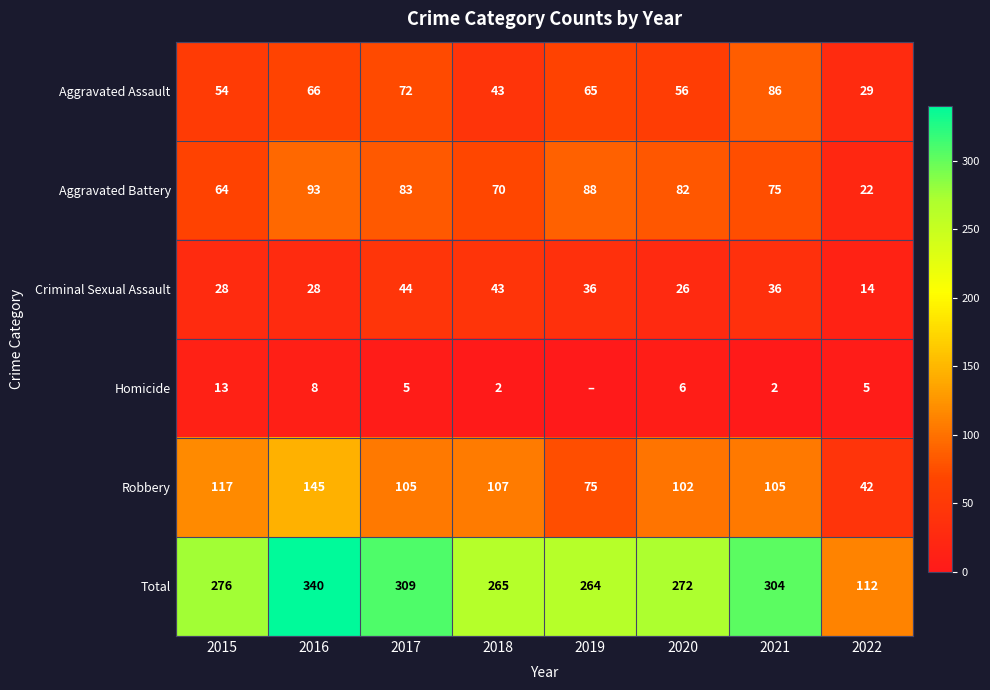

Is it true that Aggravated Assault equals 13 at 2015?

False